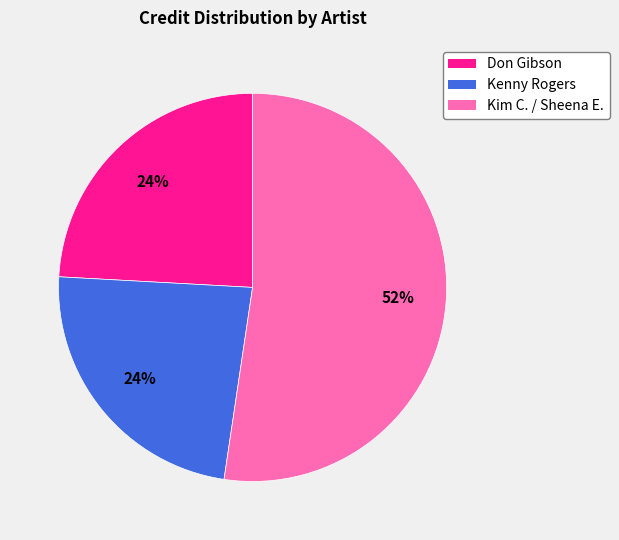

How many slices are in this pie chart?

3